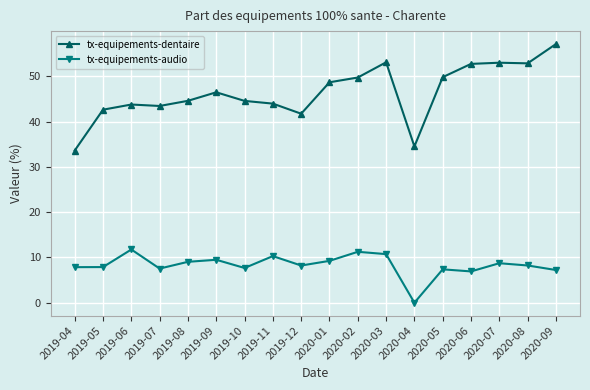

At which label does tx-equipements-dentaire reach its minimum?

2019-04